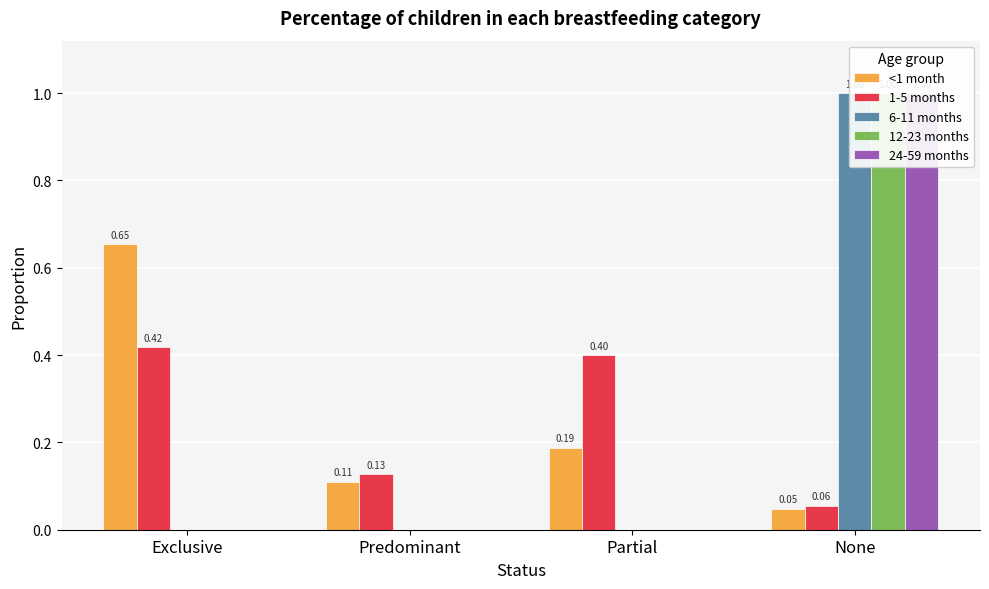

Rank the series by their maximum value, from highest to lowest.

6-11 months, 12-23 months, 24-59 months, <1 month, 1-5 months